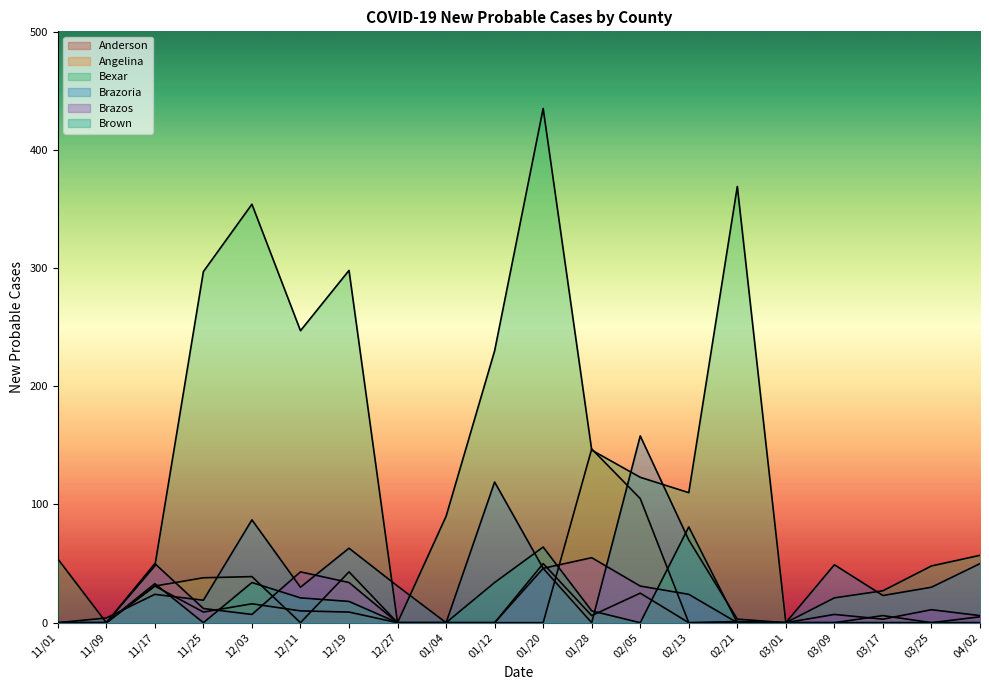

Does the chart display data point markers on the line(s)?

No